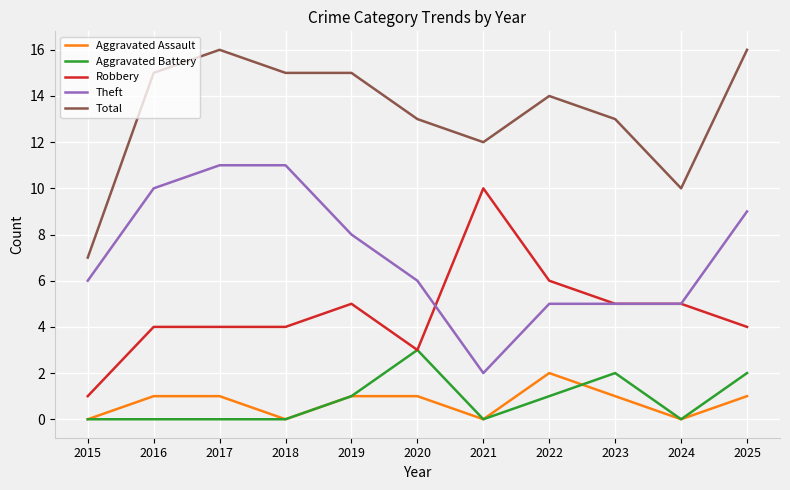

Which series changed the most between 2015 and 2022?

Total